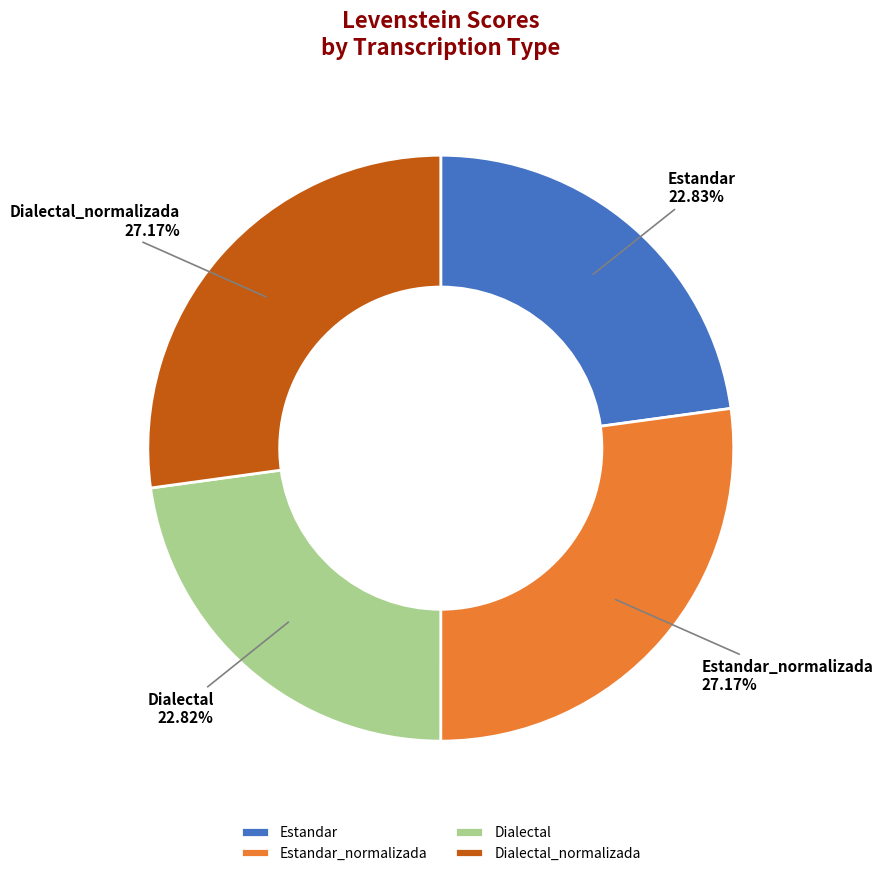

Does Dialectal_normalizada represent more than half of the total?

No